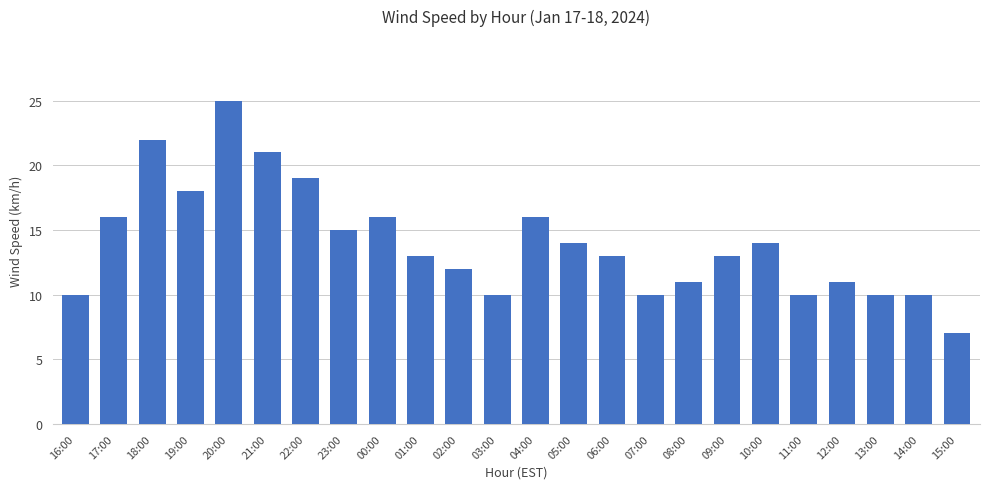

At which label does the data first exceed 13?

17:00